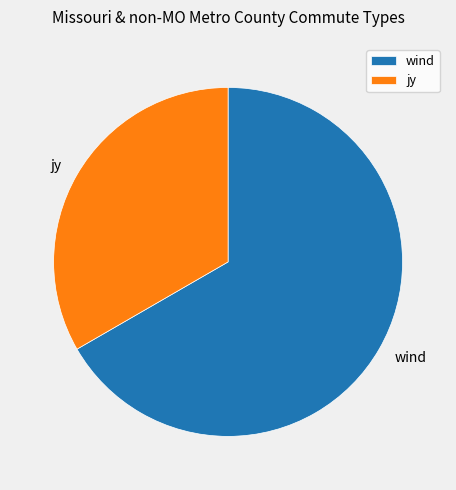

Which category accounts for the majority?

wind